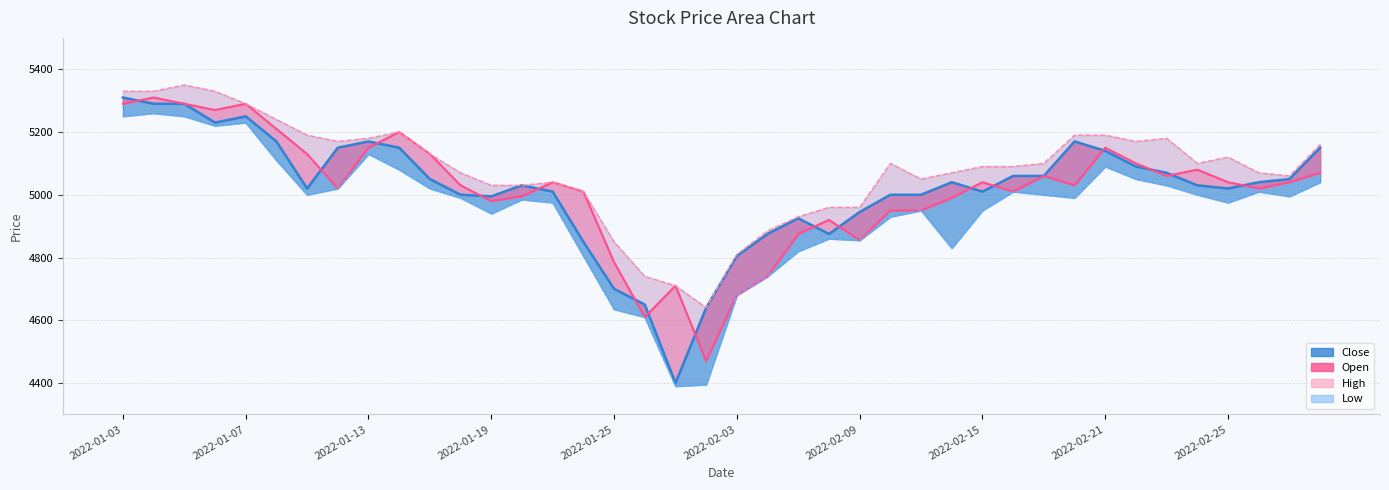

Which series has the largest total across all categories?

High